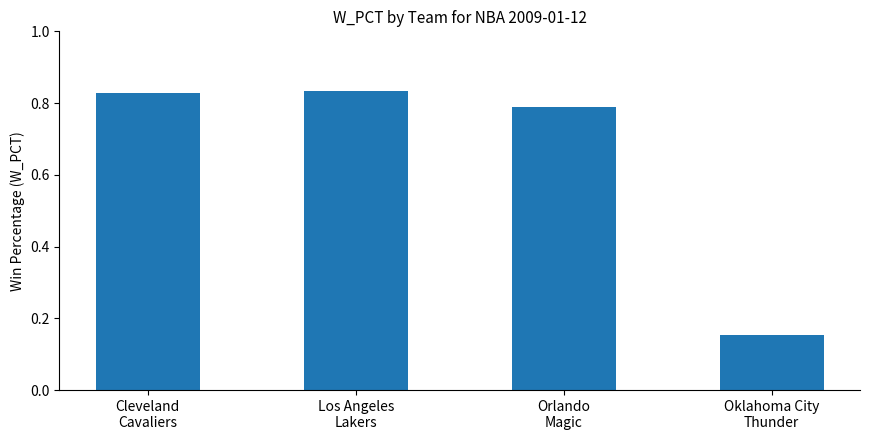

What position from the left is Orlando
Magic?

3